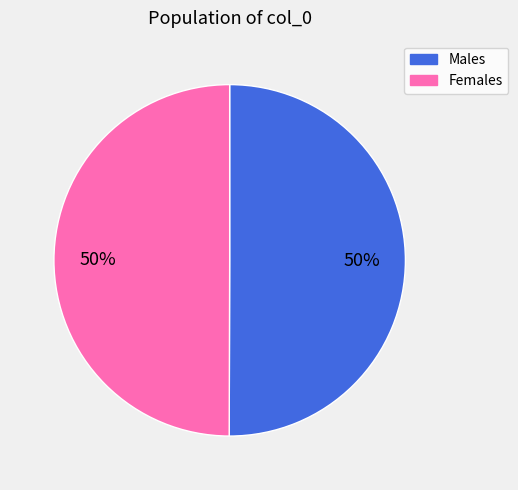

How many segments does this pie chart have?

2